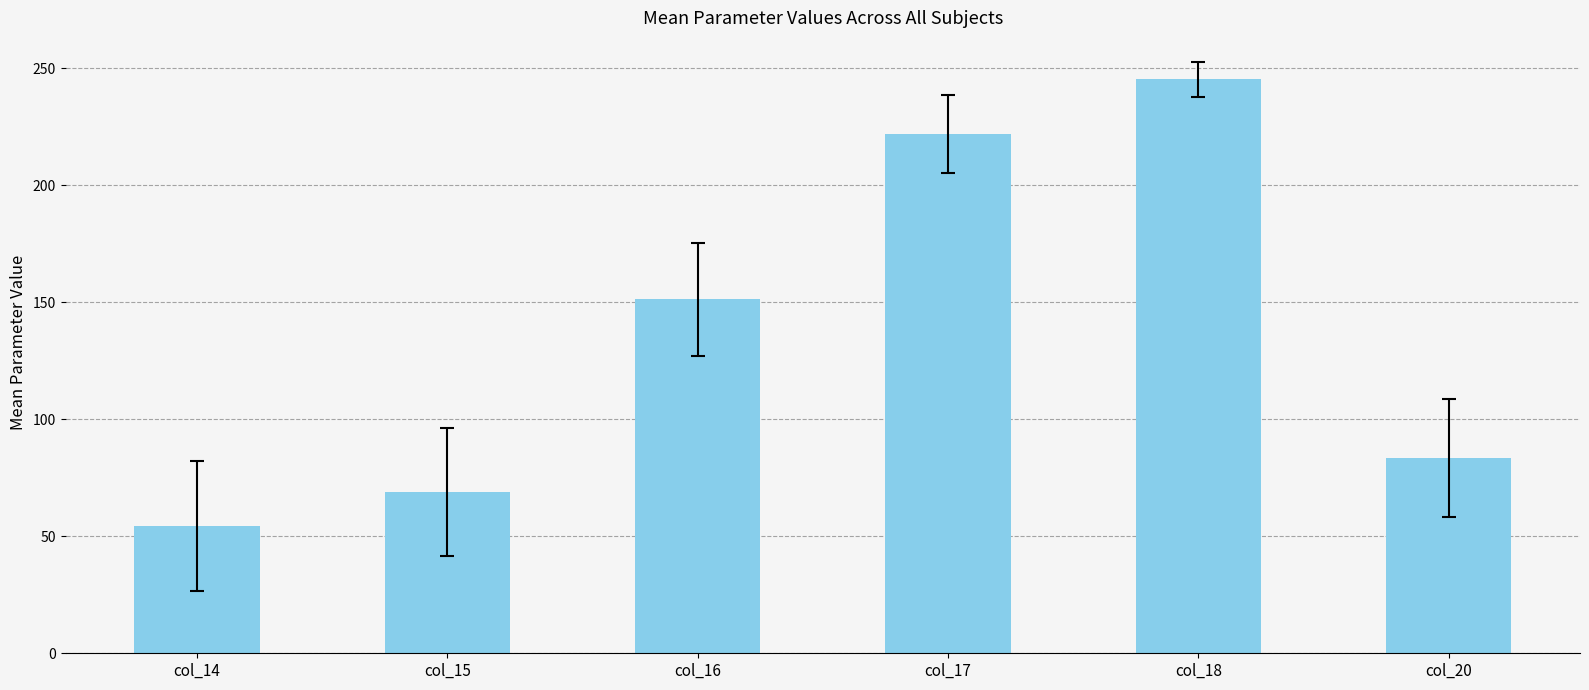

True or false: the data shows 245.3 at col_18.

True